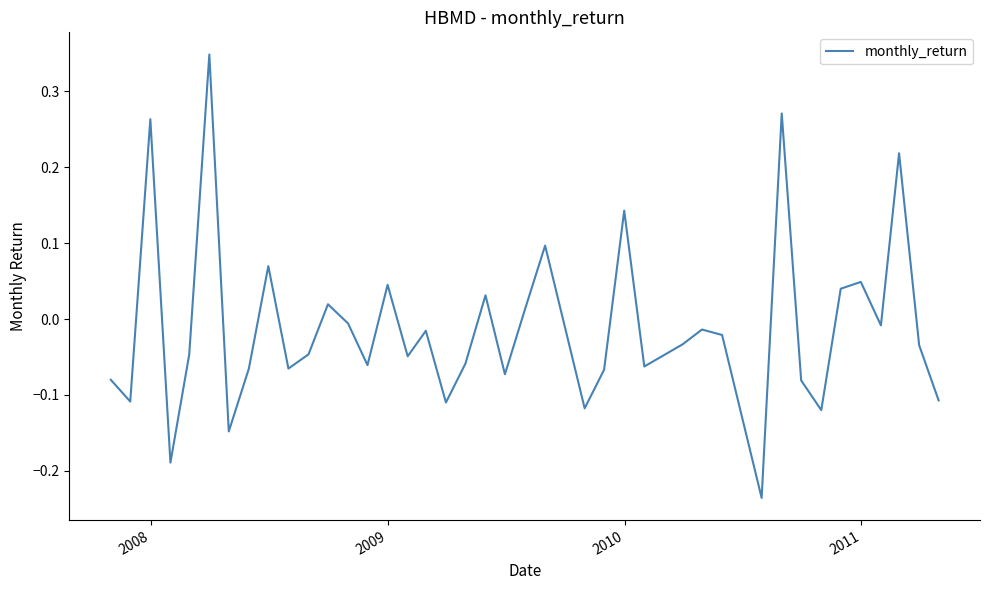

What is the difference between the maximum and minimum values?

0.6